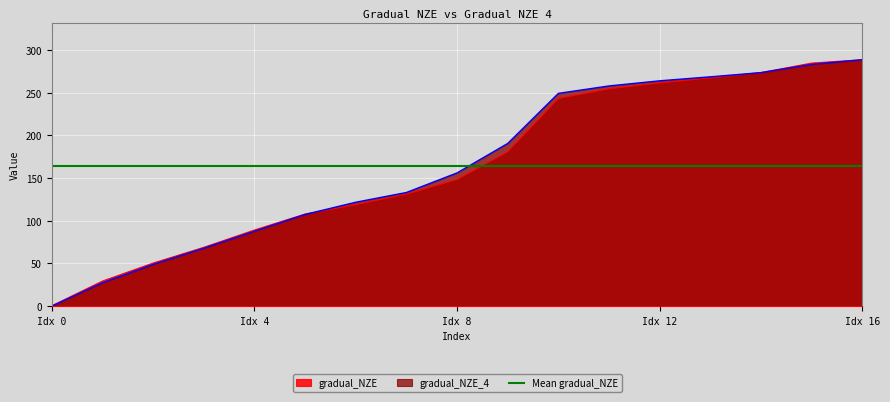

True or false: gradual_NZE has a value of 455.7 at Idx 12.

False